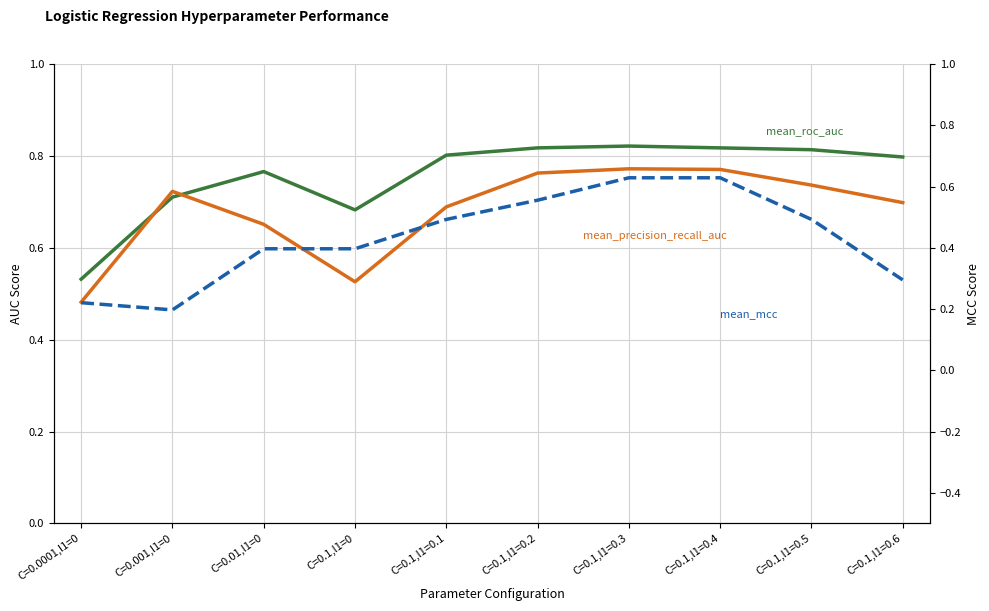

What is the difference between the mean_precision_recall_auc values at C=0.1,l1=0 and C=0.1,l1=0.3?

0.2